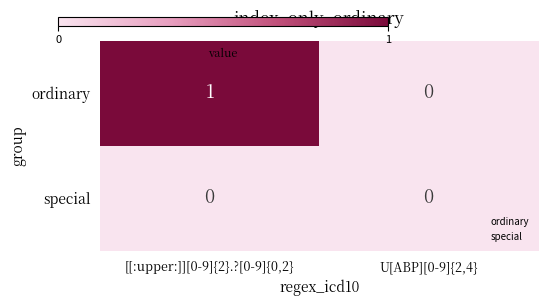

The value of special at [[:upper:]][0-9]{2}.?[0-9]{0,2} is 0. True or false?

True